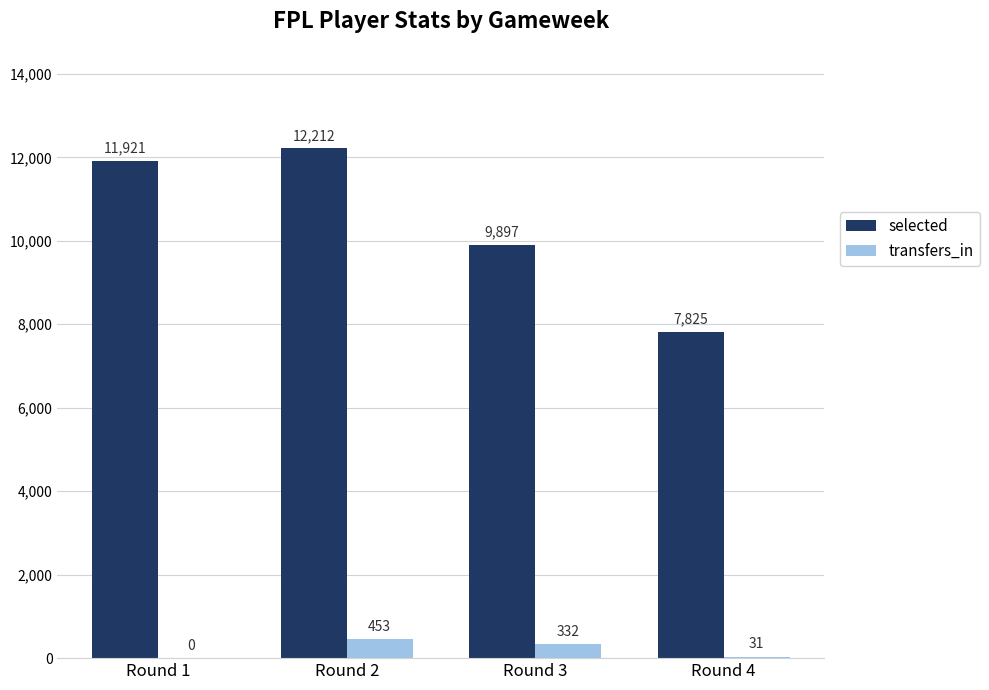

How many groups of bars are there?

4